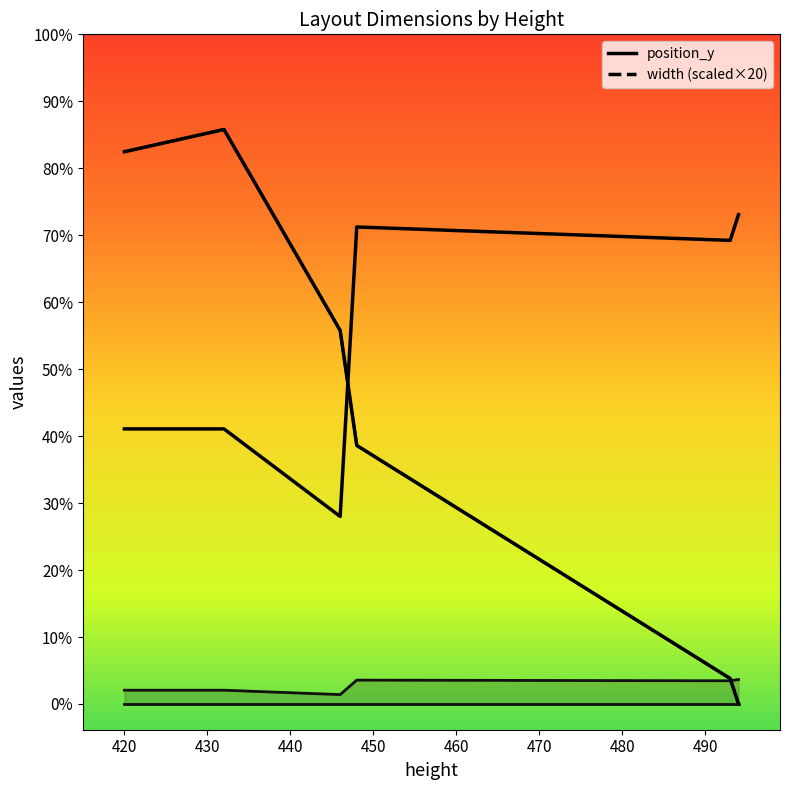

True or false: width has a value of 267 at 420.

True